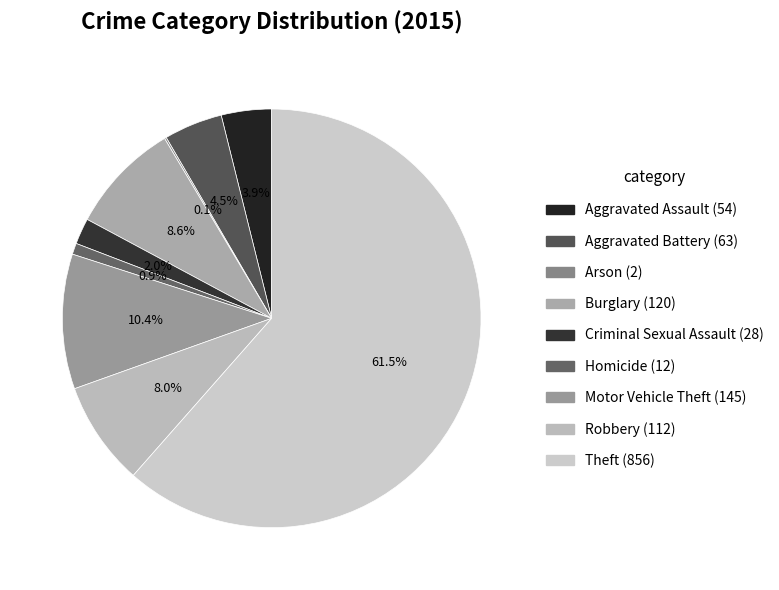

Does Aggravated Battery account for over 50% of the chart?

No